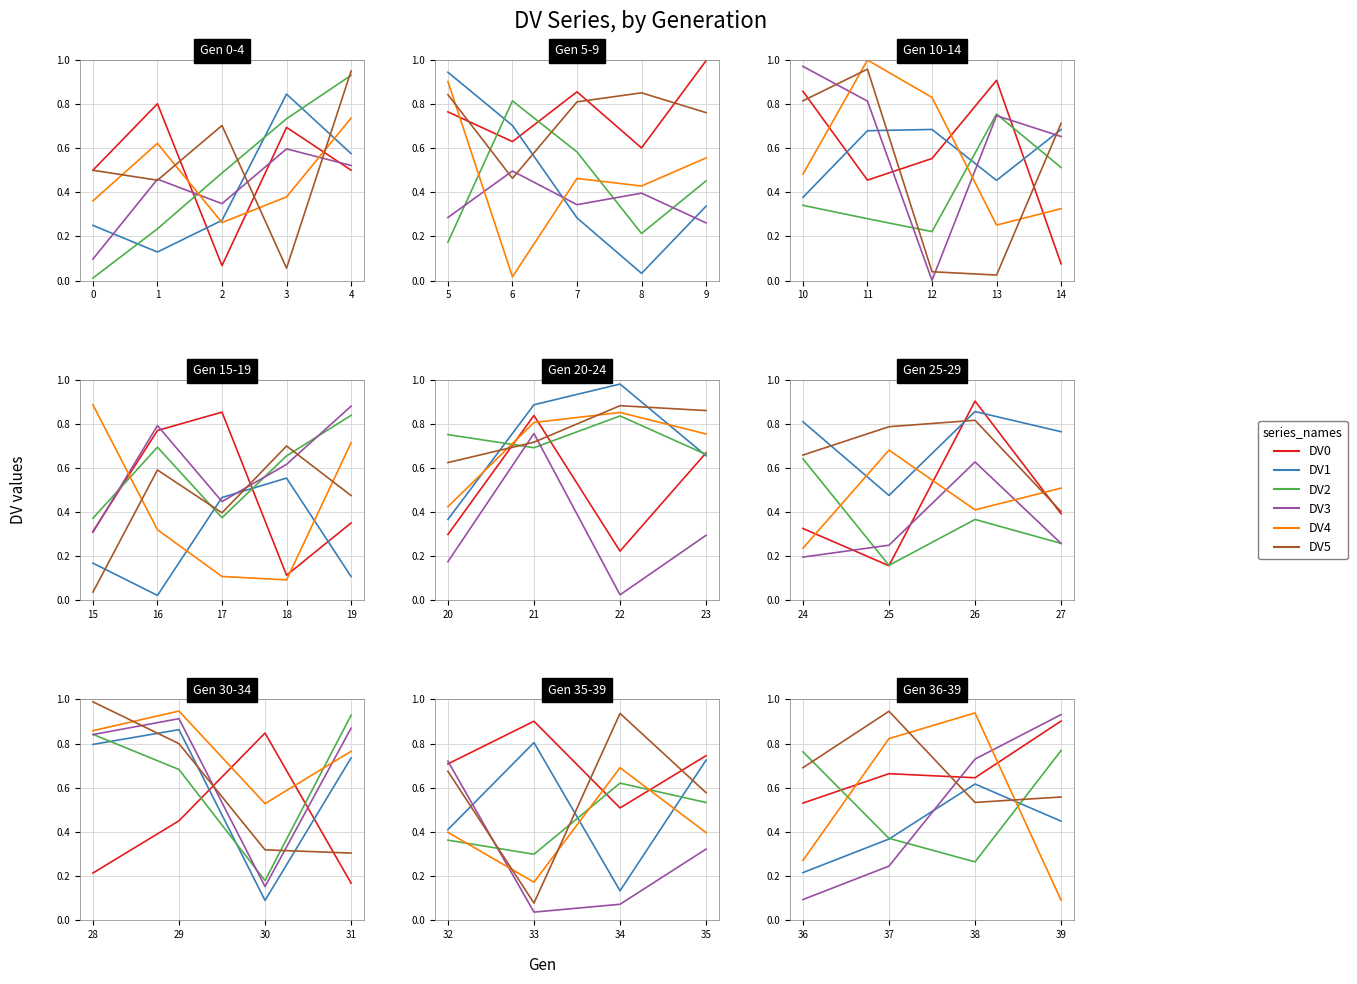

What are all the series names shown in the legend?

DV0, DV1, DV2, DV3, DV4, DV5